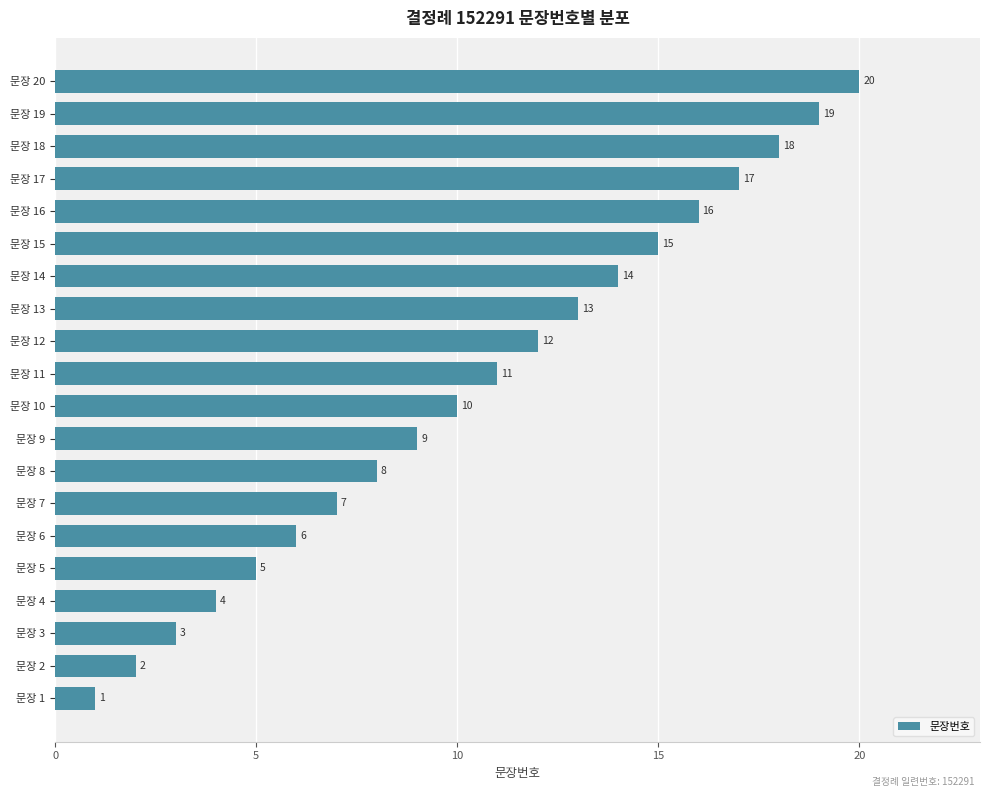

Which label corresponds to the largest value in the chart?

문장 20